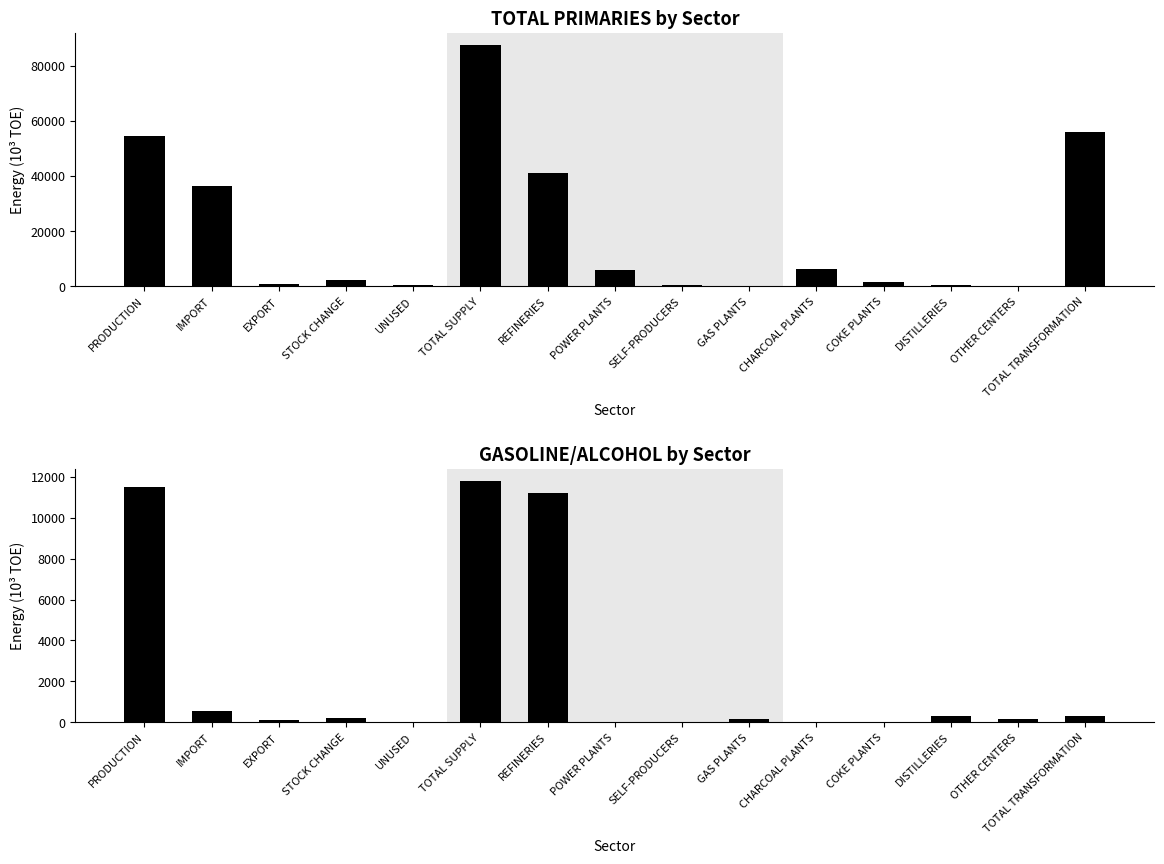

How many bars are there in total?

30